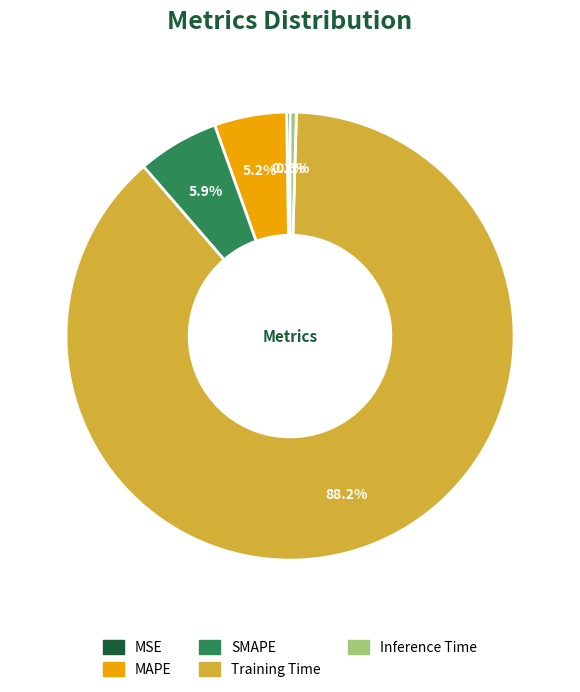

To the nearest percent, what portion does Training Time represent?

88%